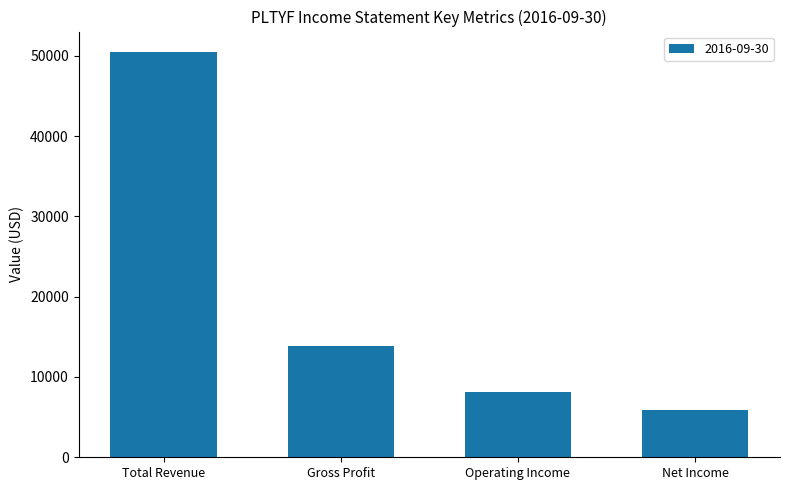

What is the label of the 4th bar from the right?

Total Revenue